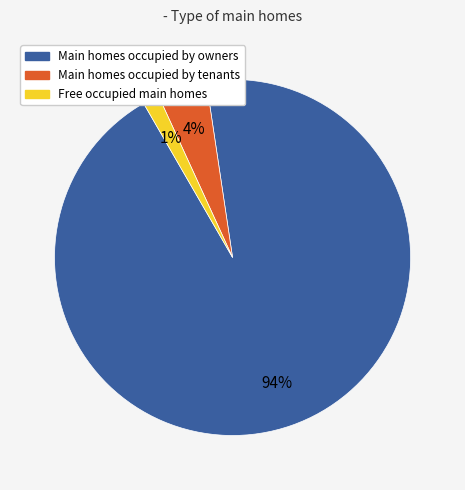

To the nearest percent, what is the average slice percentage?

33%